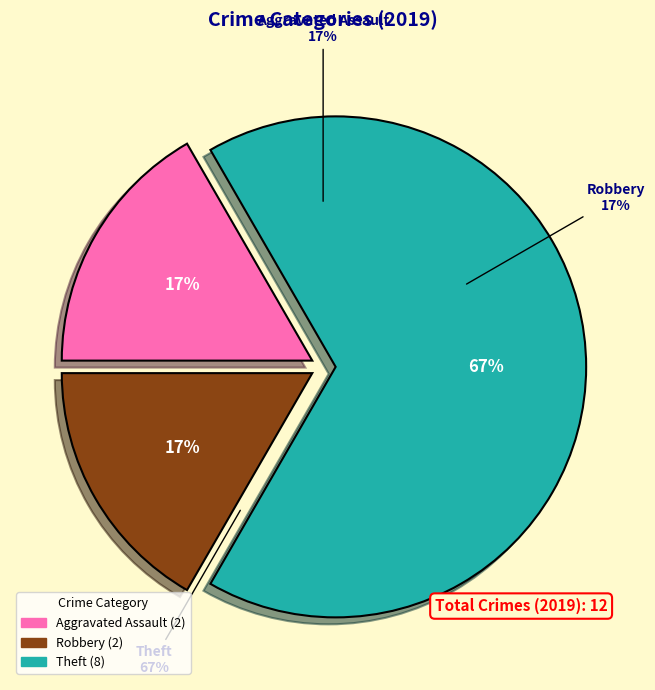

To the nearest percent, what percentage of the pie is Theft?

67%